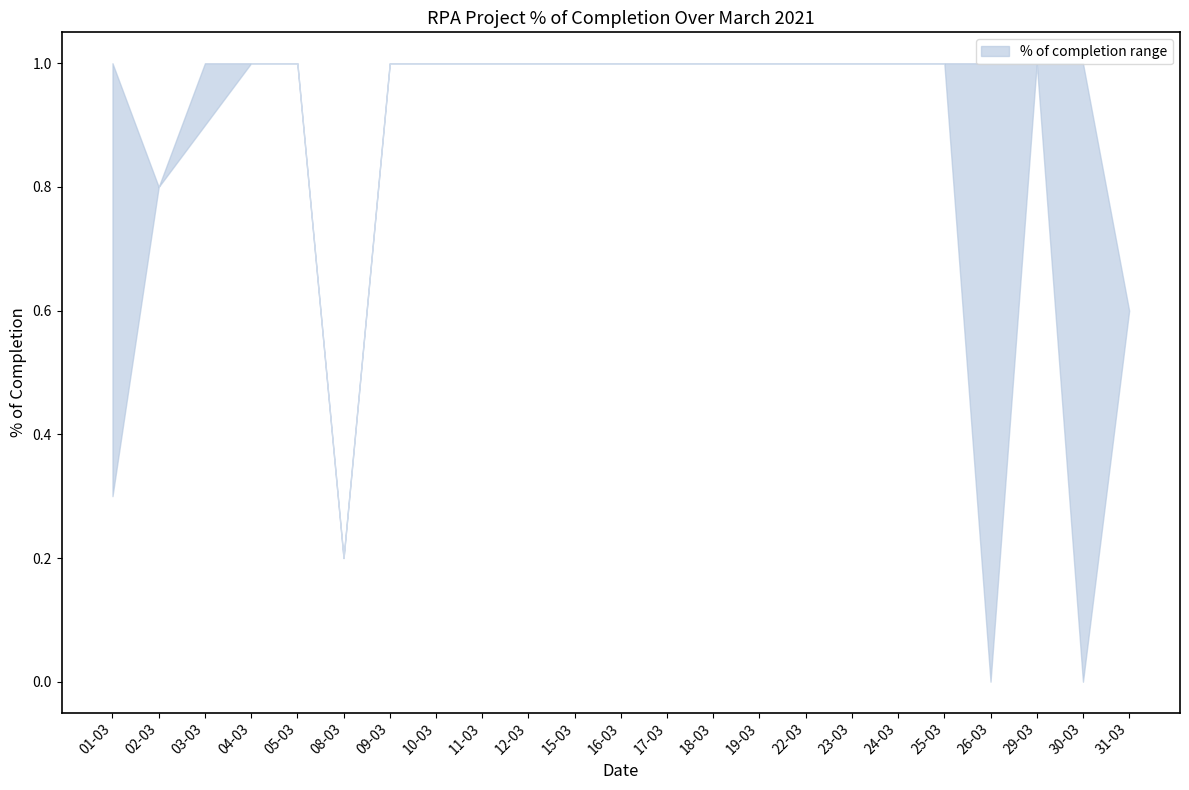

What position from the right is 15-03?

13